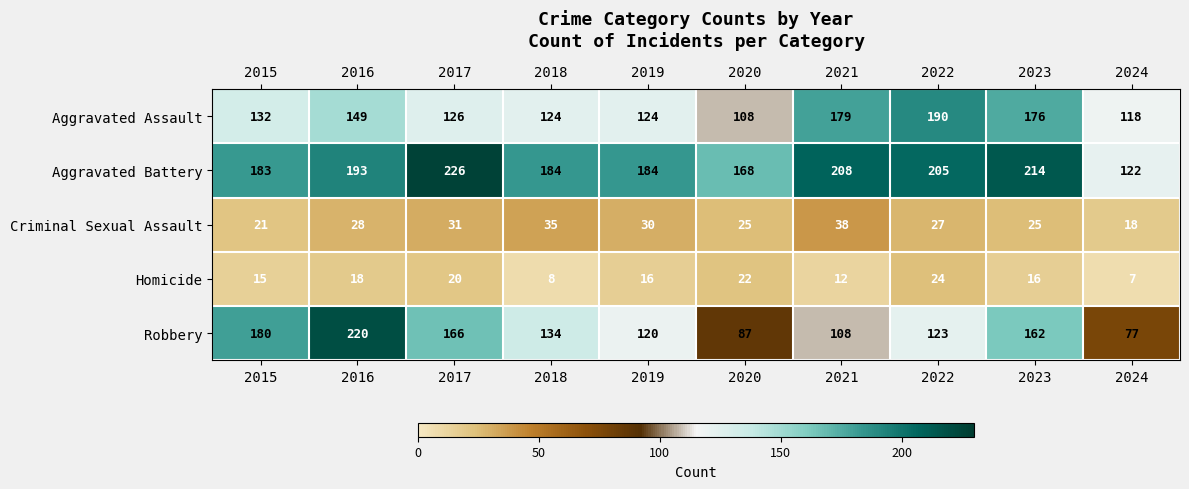

What value does the Homicide series have at 2018, to the nearest 5?

10